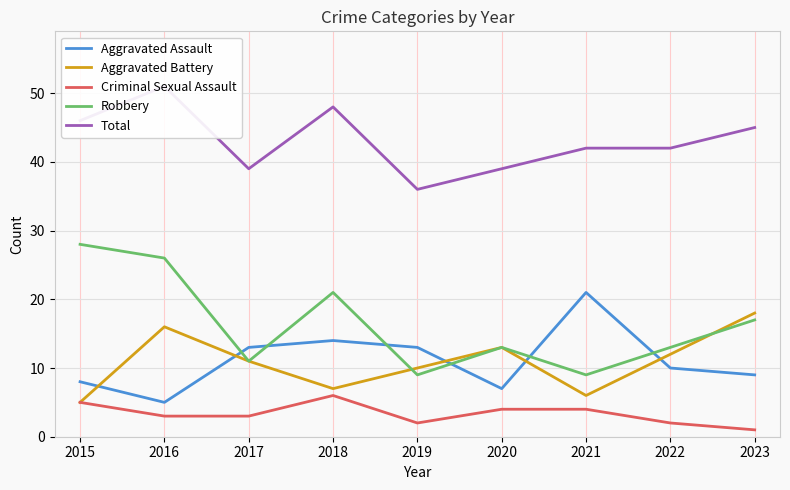

Rank the categories by Aggravated Battery value from lowest to highest.

2015, 2021, 2018, 2019, 2017, 2022, 2020, 2016, 2023